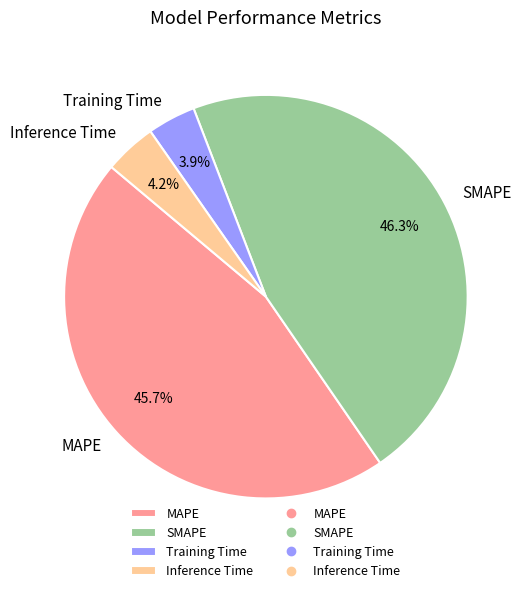

How many slices are in this pie chart?

4